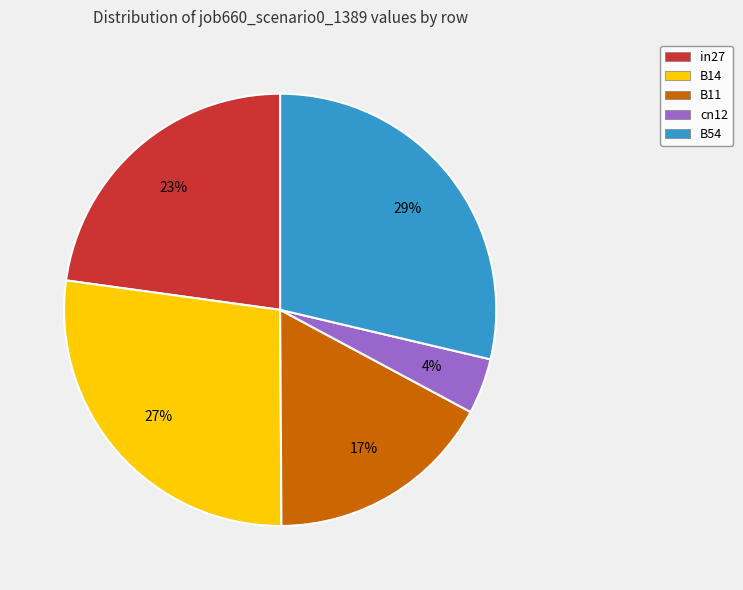

True or false: B54 accounts for 29% of the total.

True